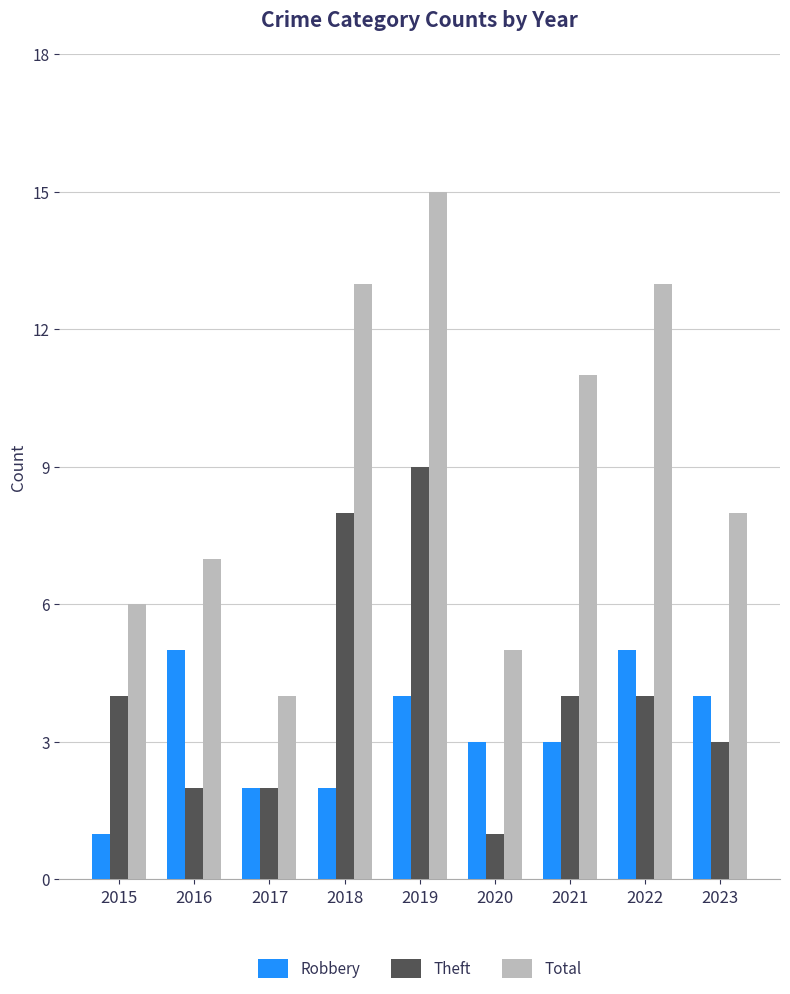

What is the highest value of the Theft series?

9